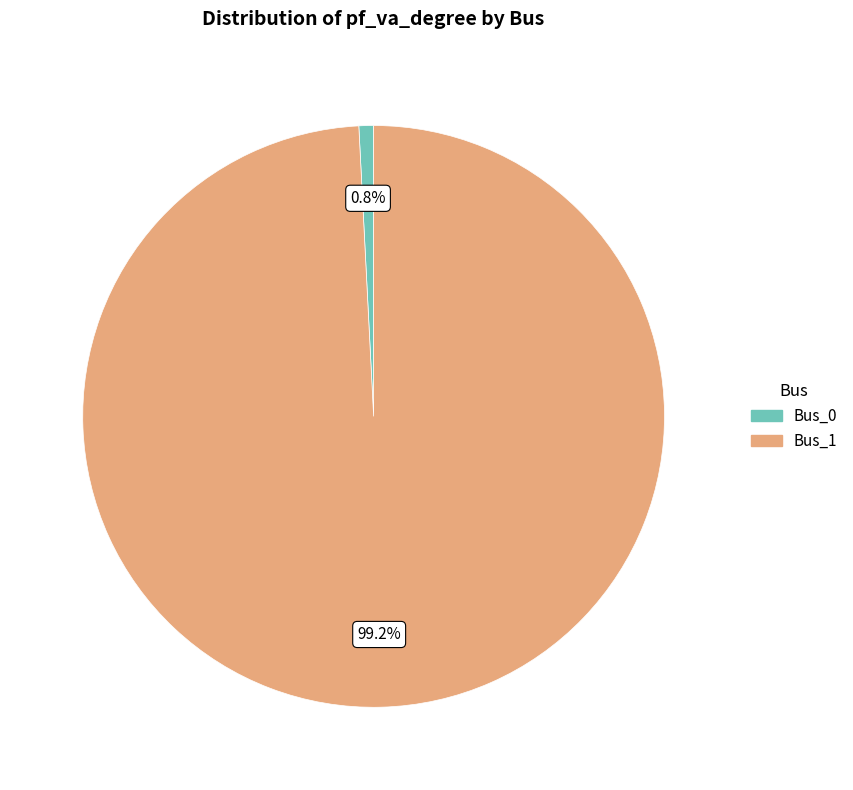

What is the largest slice in the pie chart?

Bus_1